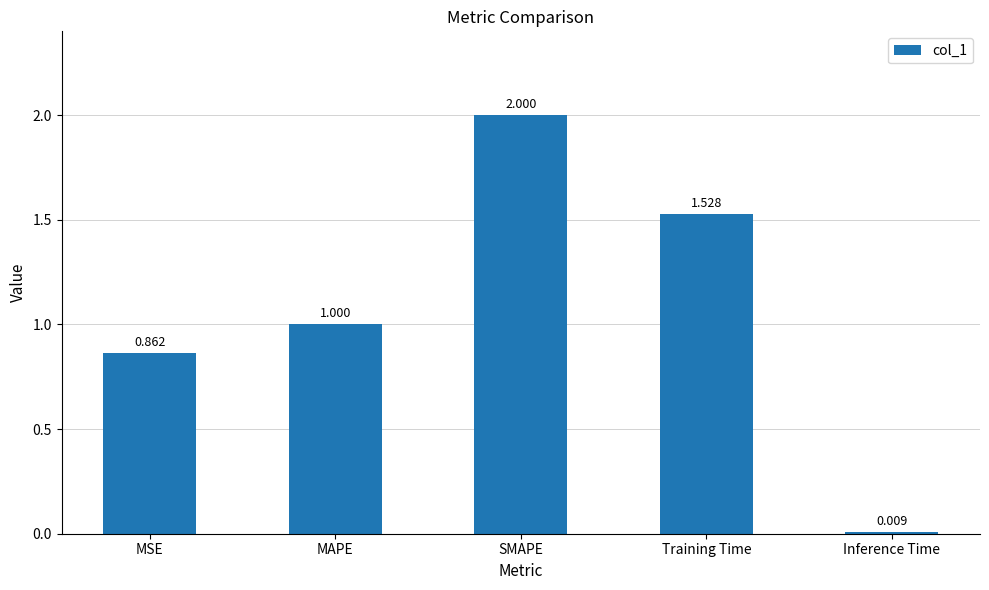

The chart shows a value of 2.9 at SMAPE. True or false?

False